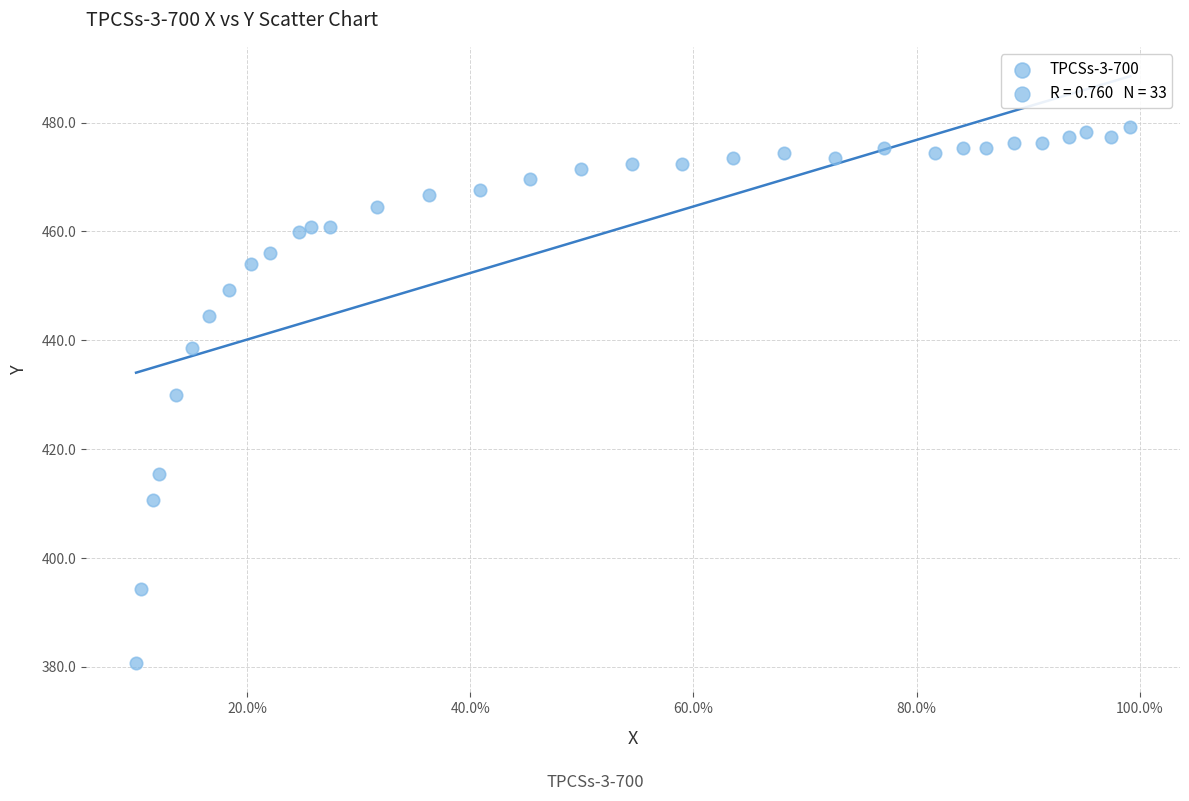

What is the range of Y values (max minus min)?

98.5